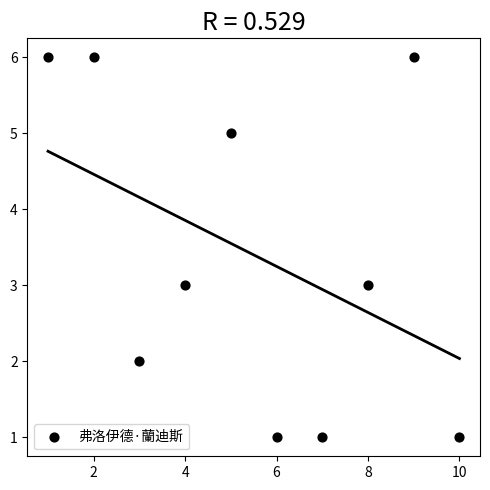

What is the average Y value?

3